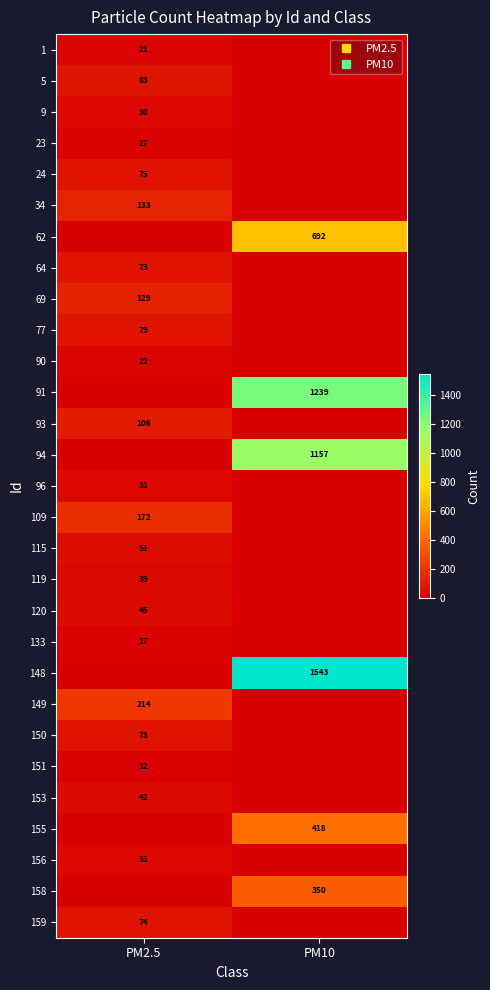

What is the sum of all 5 values?

83